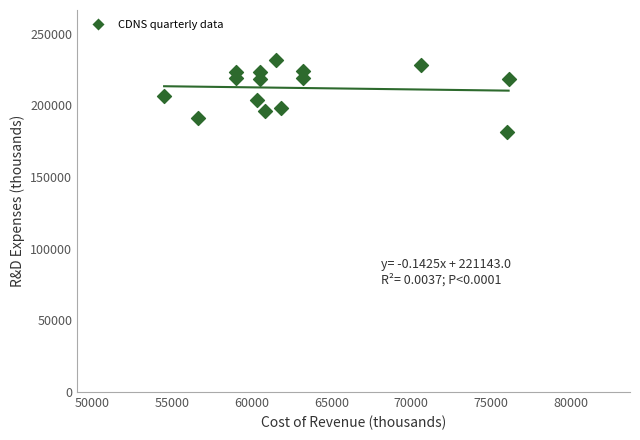

What is the range of X values (max minus min)?

21600